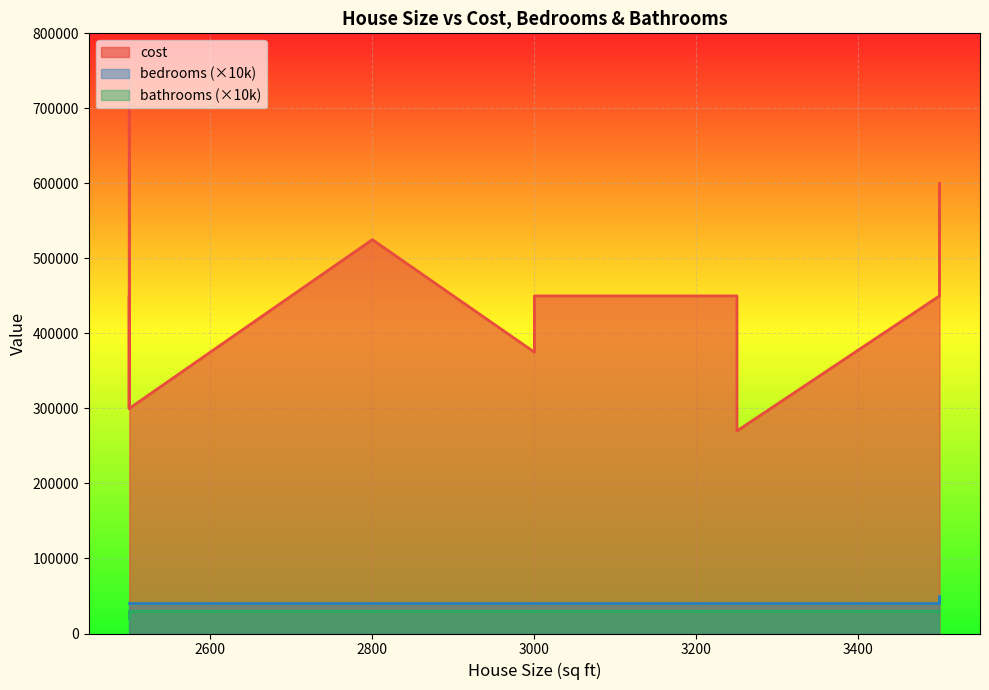

True or false: bedrooms and cost cross at least once.

False